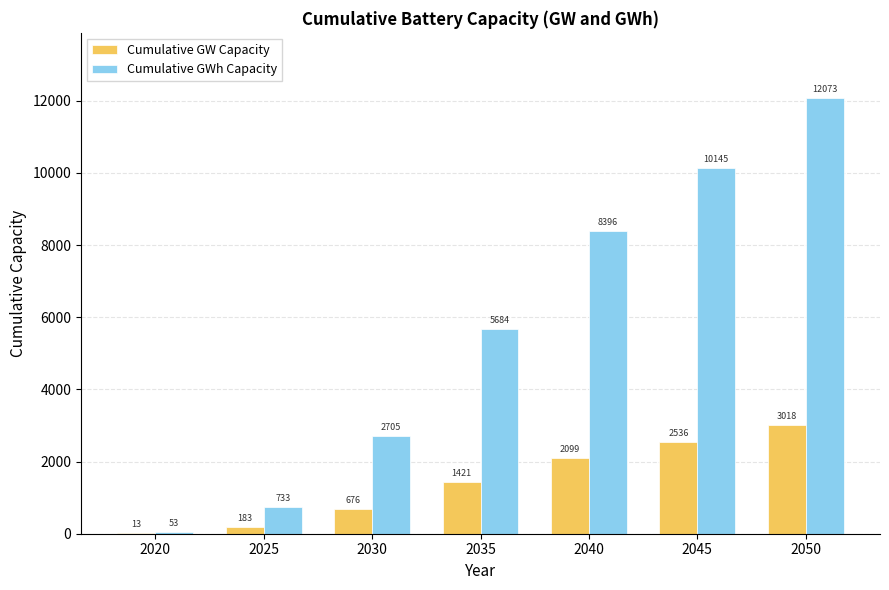

Which series has the largest total across all categories?

Cumulative GWh Capacity